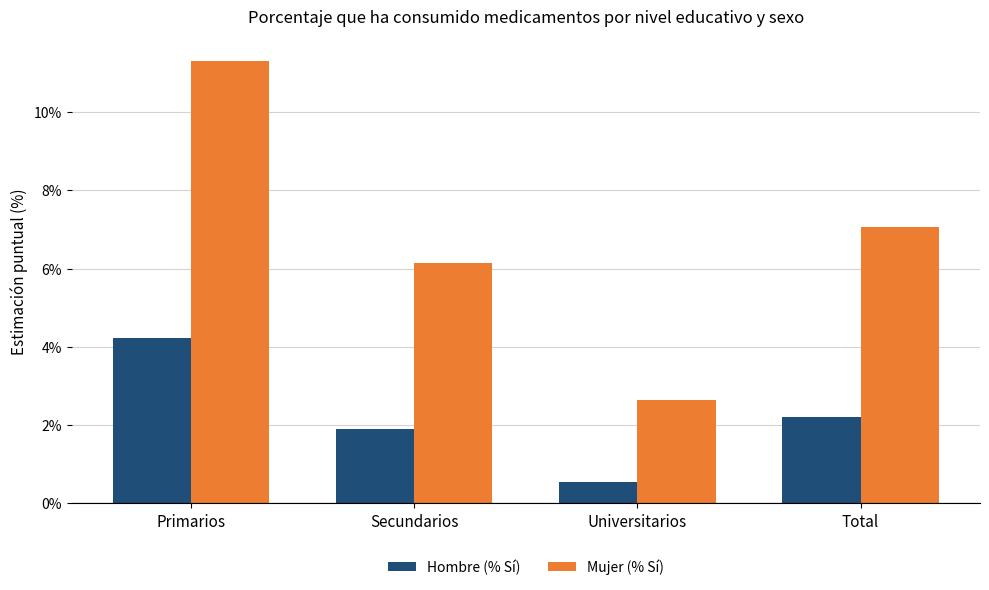

Are the bars grouped side by side (vs. stacked)?

Yes